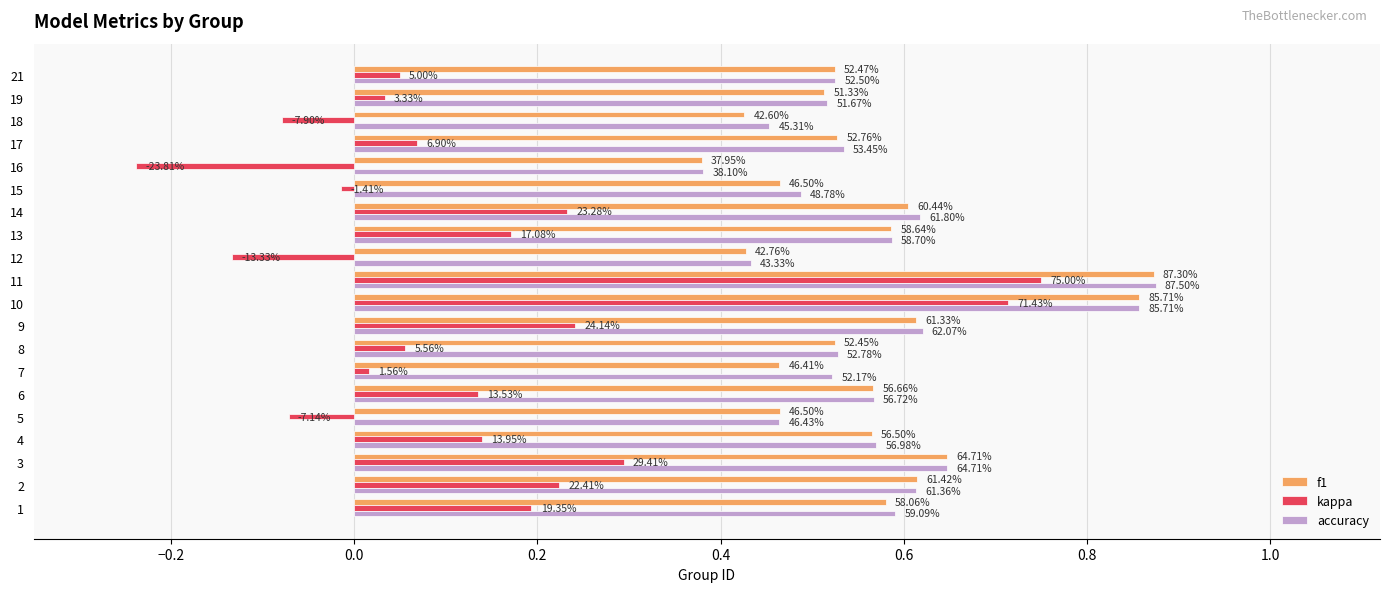

What are all the series names shown in the legend?

f1, kappa, accuracy